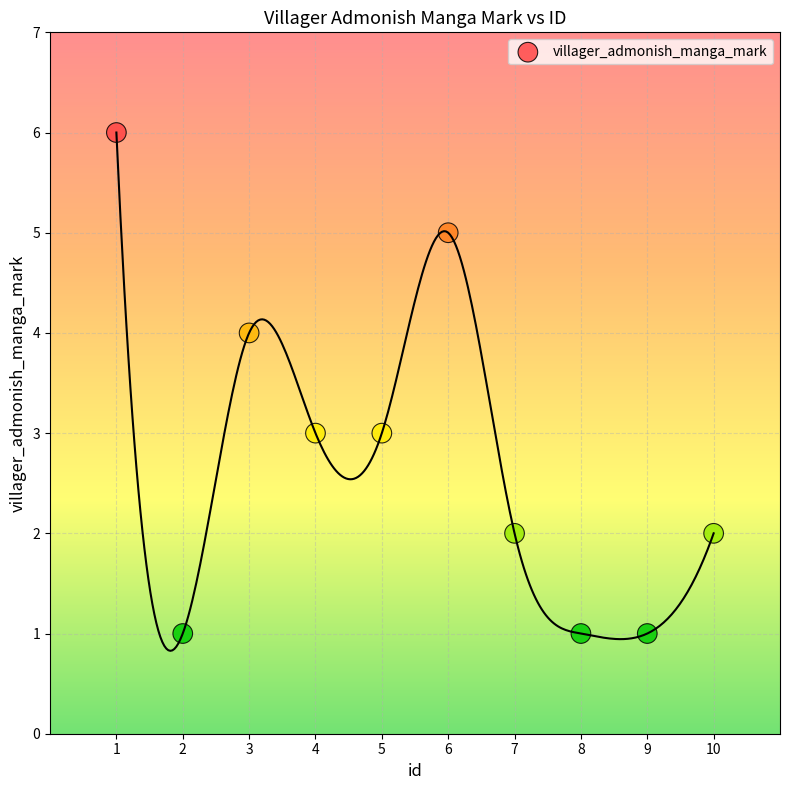

What is the average X value?

6